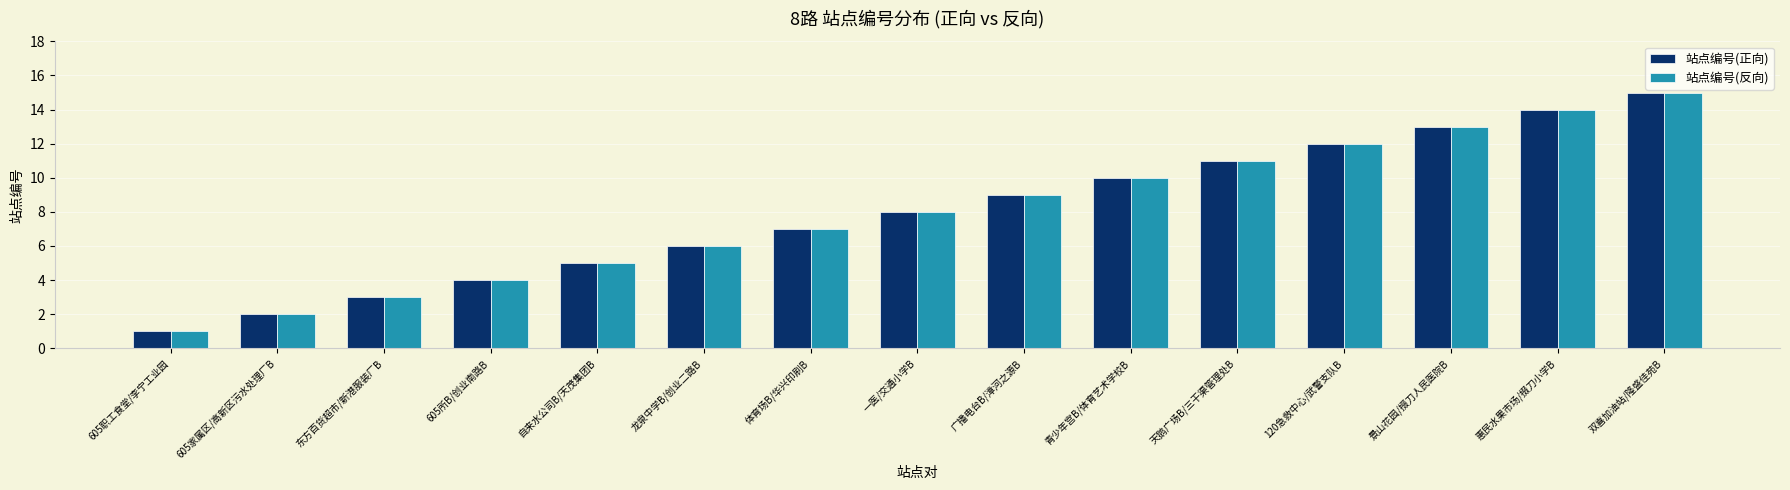

What is the difference between the second highest and minimum values in the 站点编号(反向) series?

13